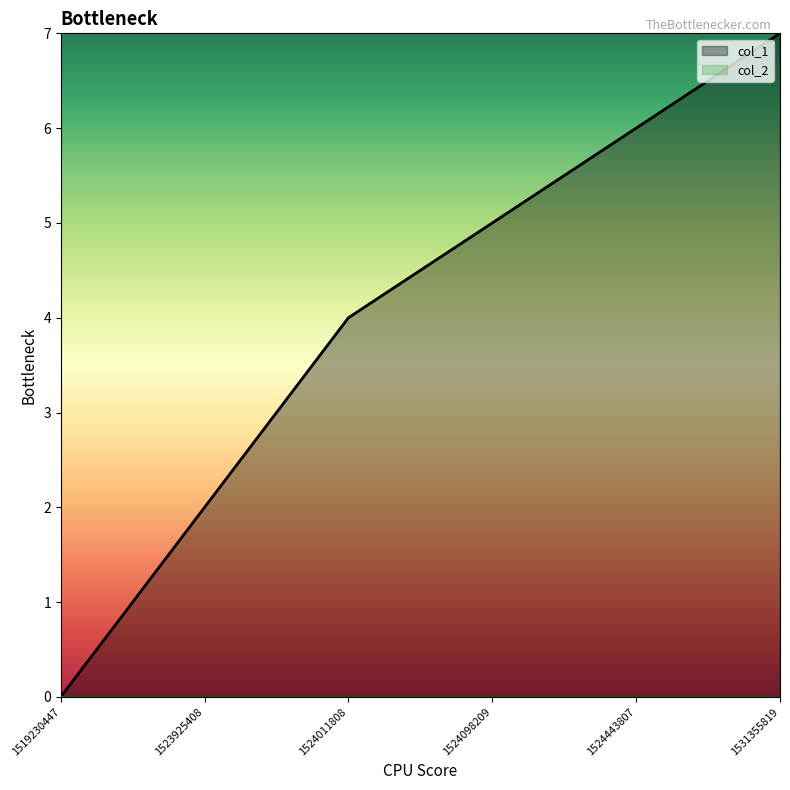

List the labels in order of value, smallest first.

1519230447, 1523925408, 1524011808, 1524098209, 1524443807, 1531355819